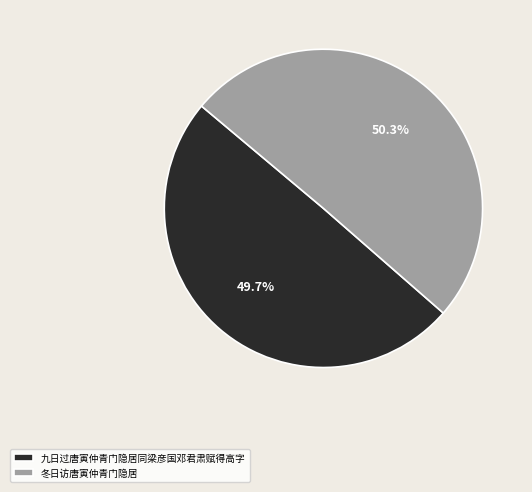

To the nearest percent, what portion does 九日过唐寅仲青门隐居同梁彦国邓君肃赋得高字 represent?

50%